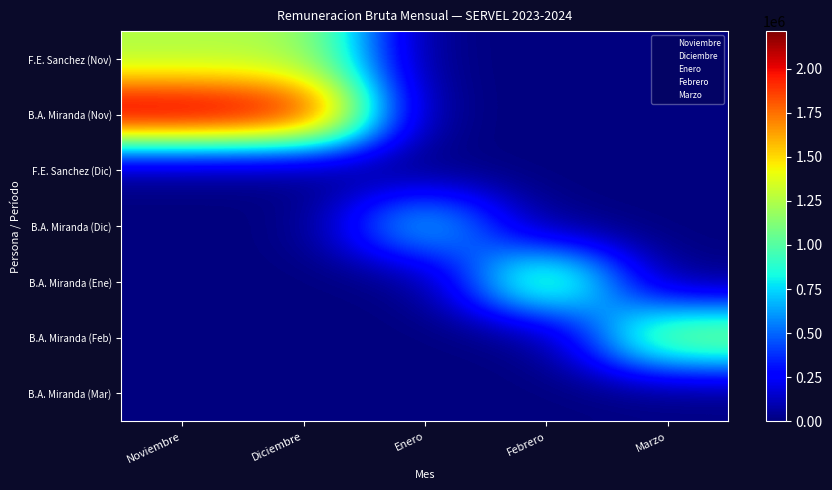

What is the maximum value shown in the chart?

2212648